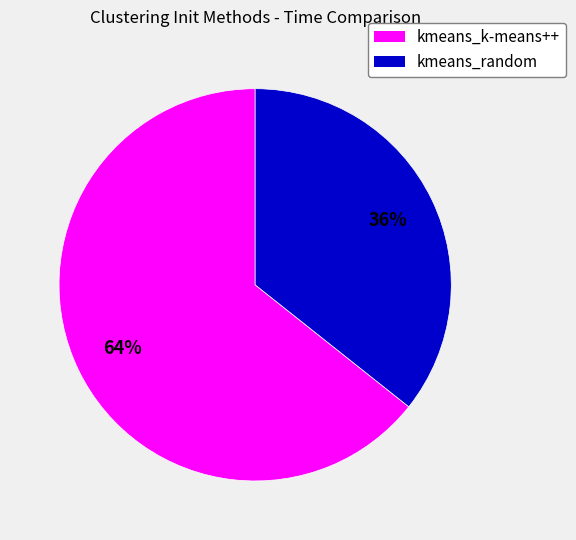

Combined, do kmeans_k-means++ and kmeans_random account for over 50%?

Yes